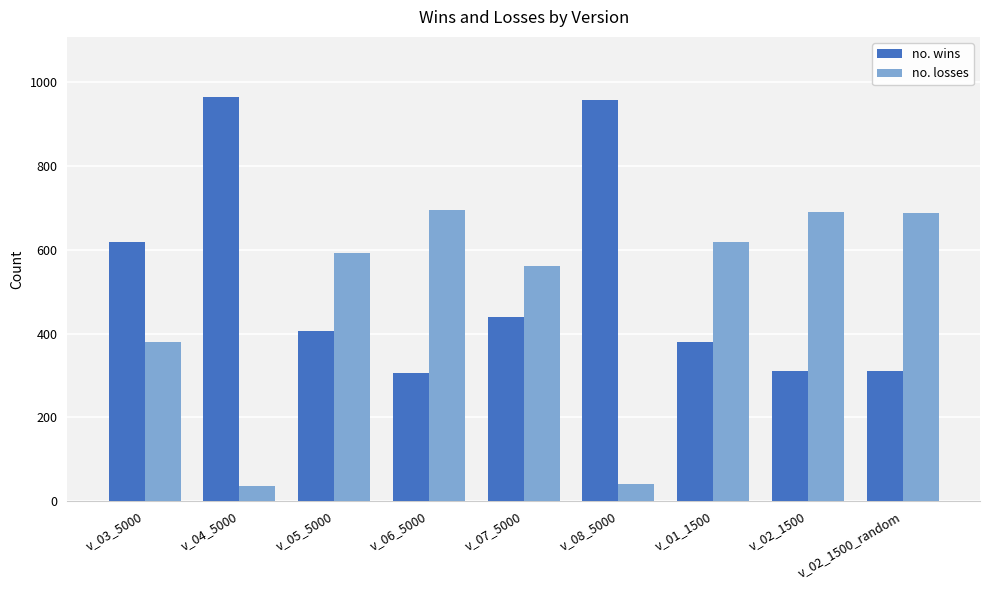

Is the value of no. losses at v_02_1500 greater than the value of no. wins at v_08_5000?

No